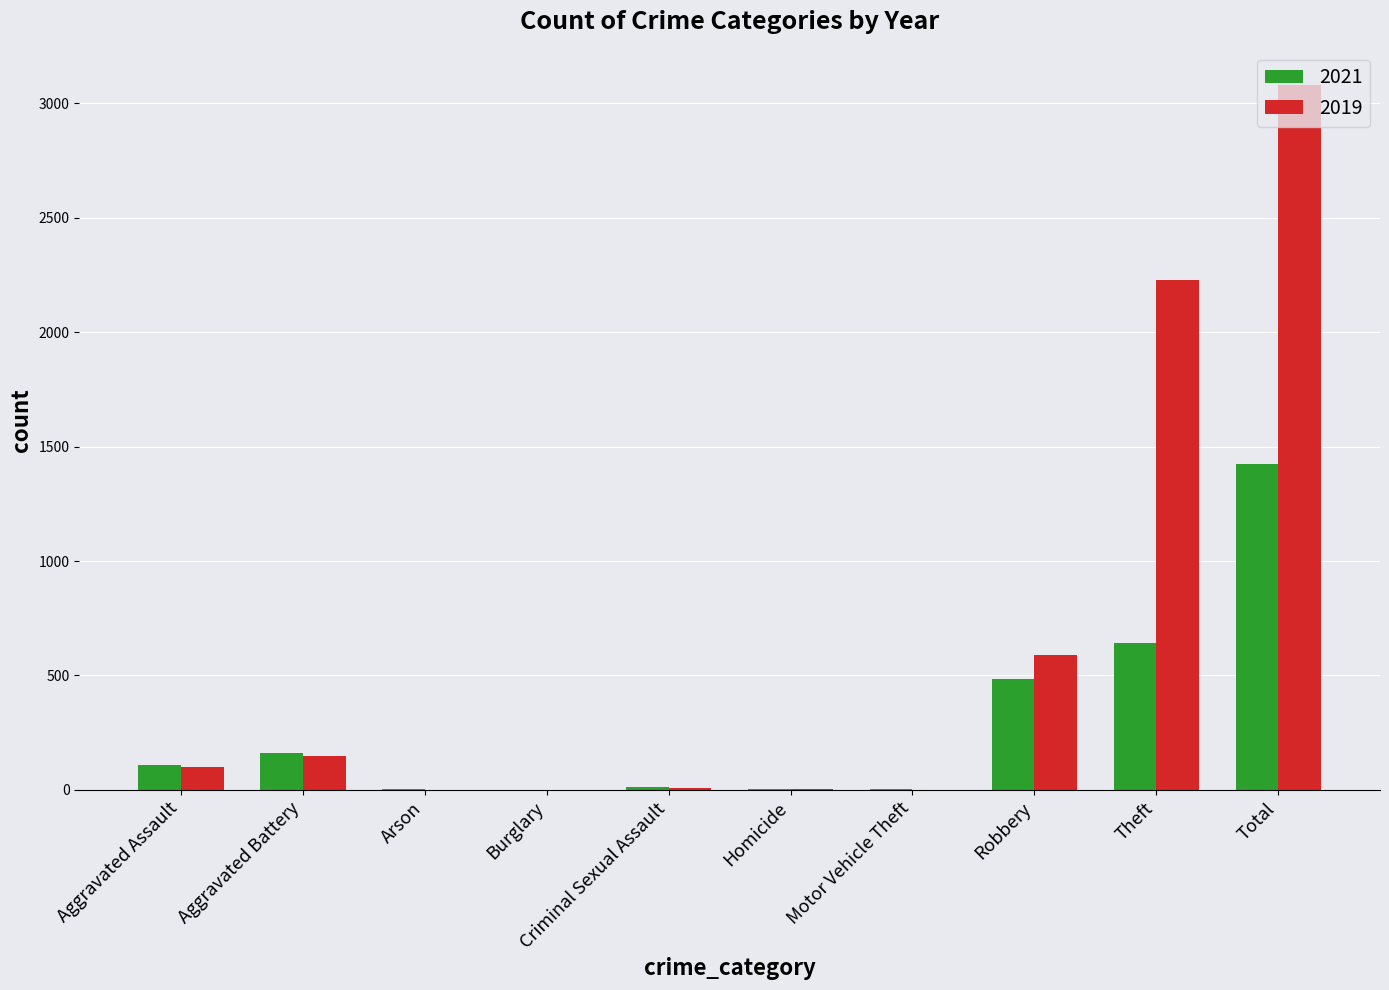

What is the greatest value displayed?

3080